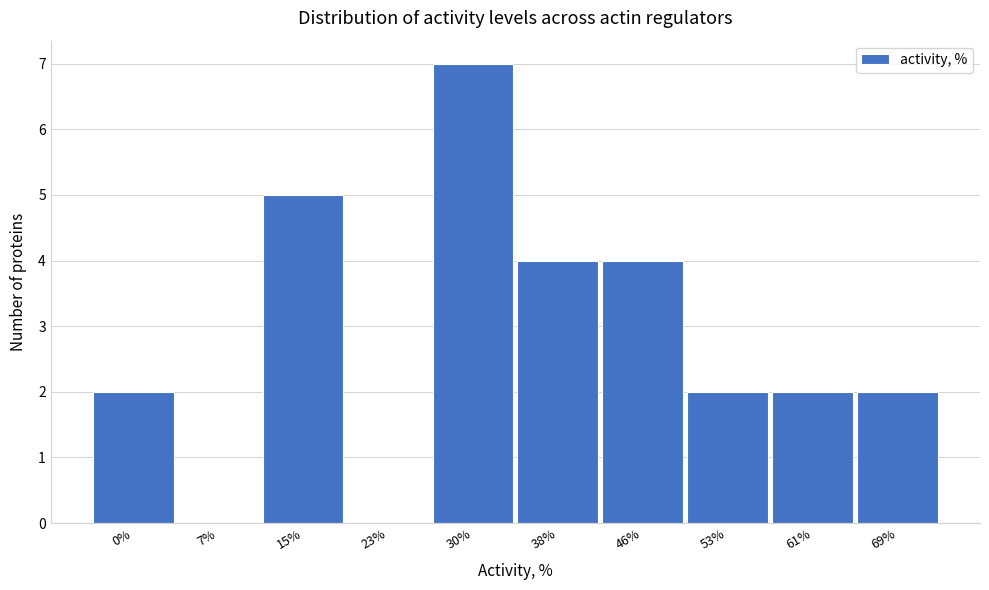

Reading left to right, extract all data points from this chart.

0%=2	7%=0	15%=5	23%=0	30%=7	38%=4	46%=4	53%=2	61%=2	69%=2